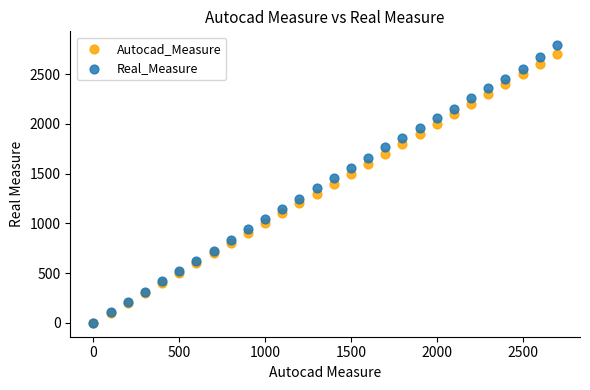

Which series has the widest spread of Y values?

Real_Measure